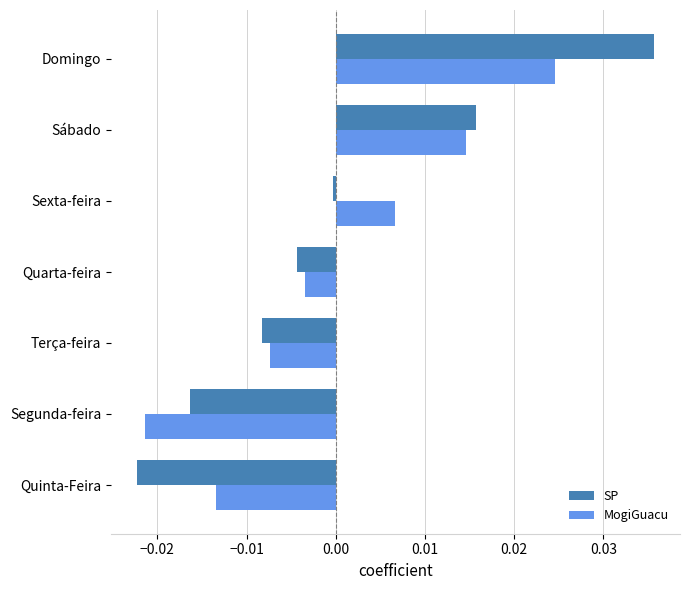

Which series has the widest spread of values?

SP